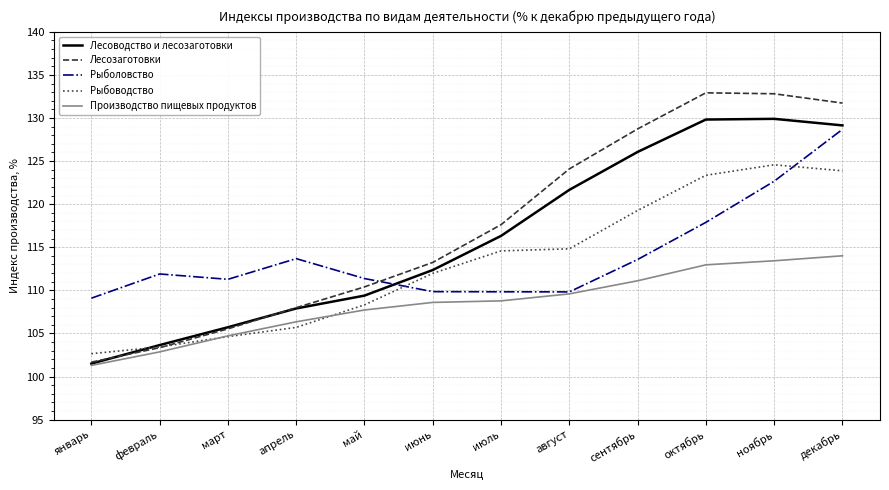

What is the sum of all Рыболовство values?

1369.6